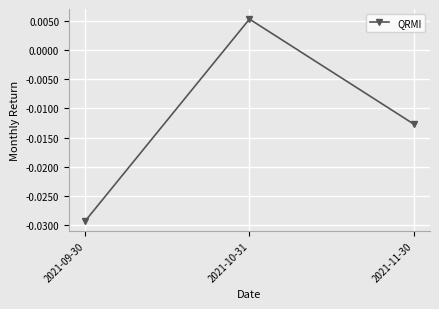

List the labels in order of value, largest first.

2021-10-31, 2021-11-30, 2021-09-30